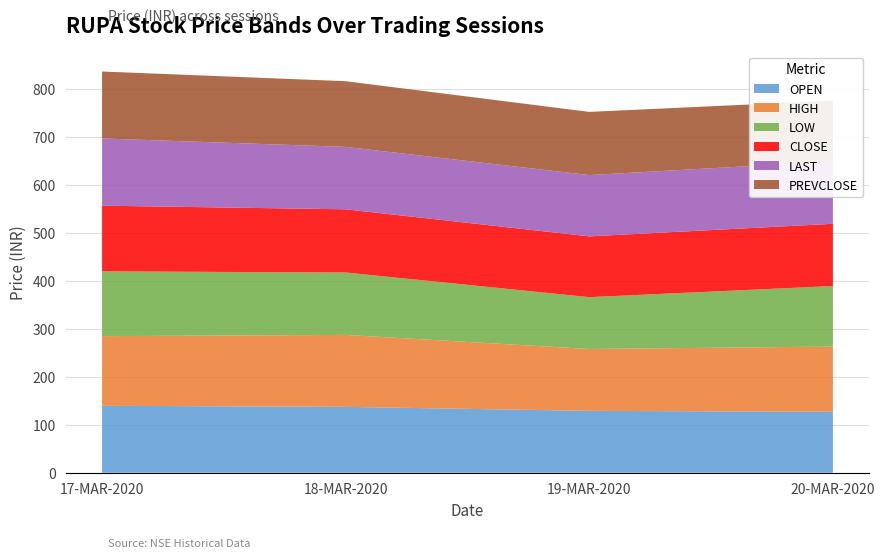

Reading left to right, what are all the values shown in this chart?

OPEN: 17-MAR-2020=139.6	18-MAR-2020=137.3	19-MAR-2020=129.0	20-MAR-2020=127.0
HIGH: 17-MAR-2020=145.2	18-MAR-2020=150.0	19-MAR-2020=129.0	20-MAR-2020=136.0
LOW: 17-MAR-2020=135.1	18-MAR-2020=130.2	19-MAR-2020=108.0	20-MAR-2020=126.2
CLOSE: 17-MAR-2020=136.9	18-MAR-2020=131.7	19-MAR-2020=126.8	20-MAR-2020=129.8
LAST: 17-MAR-2020=140.2	18-MAR-2020=130.2	19-MAR-2020=127.8	20-MAR-2020=130.0
PREVCLOSE: 17-MAR-2020=139.6	18-MAR-2020=136.9	19-MAR-2020=131.7	20-MAR-2020=126.8